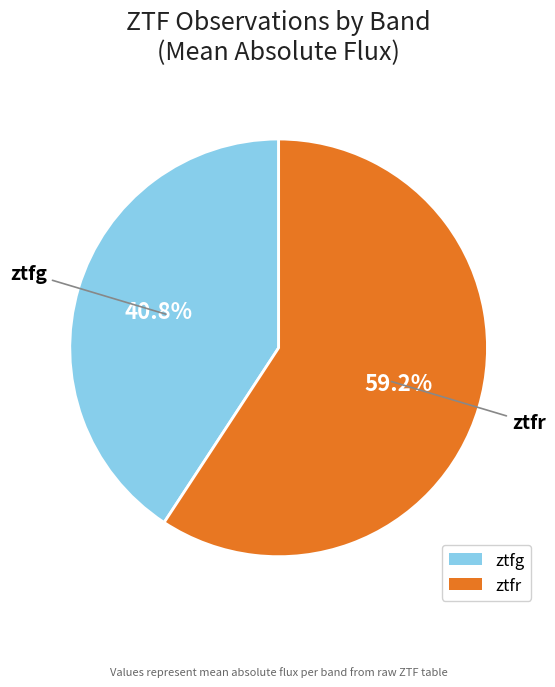

How many slices are in this pie chart?

2